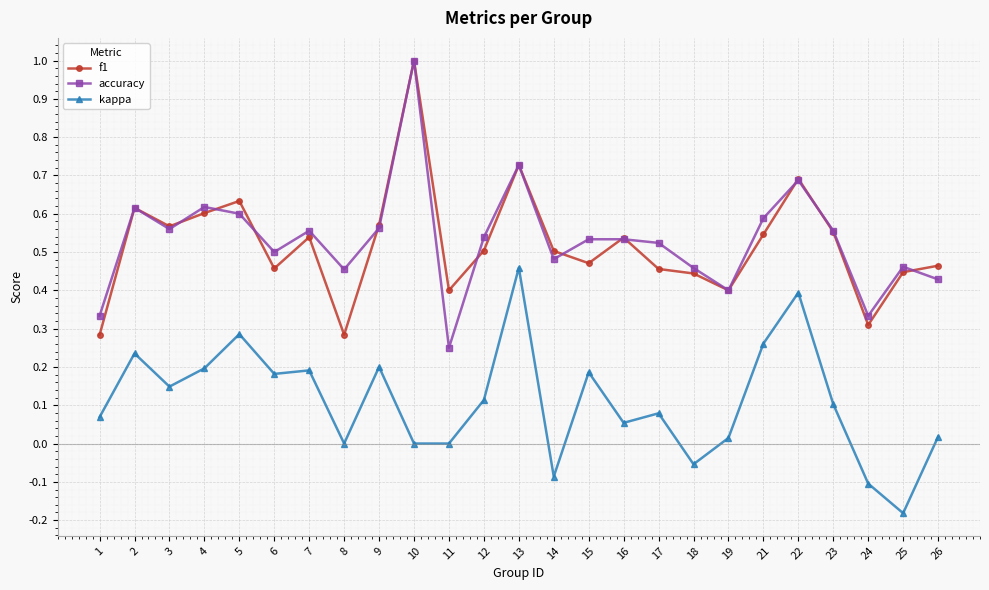

Which label corresponds to the smallest value in the chart?

25